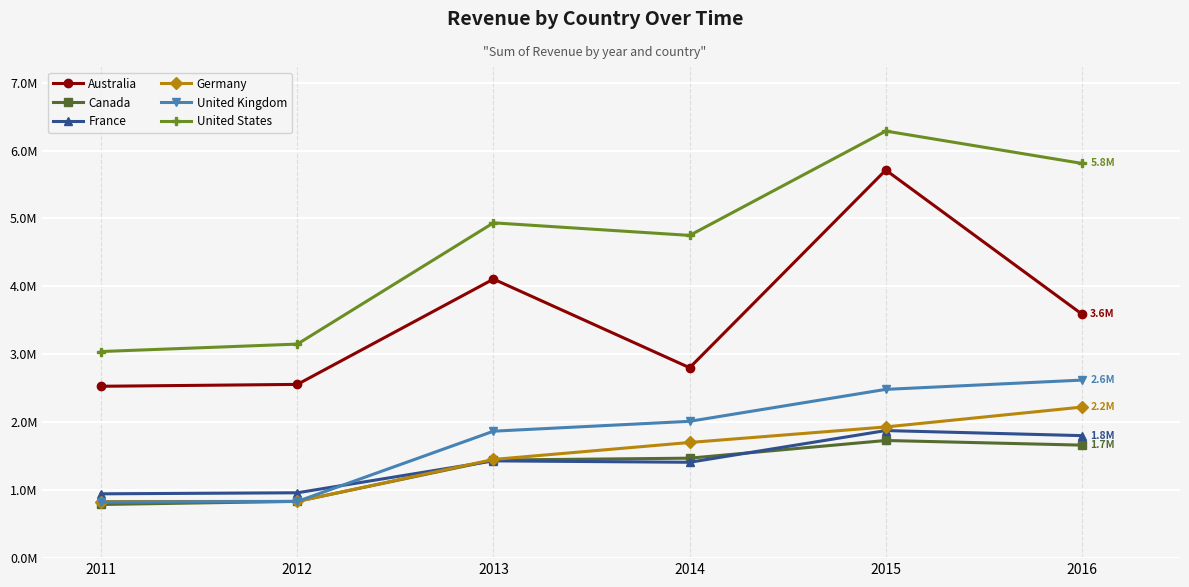

The Germany series shows 1402411 at 2011. True or false?

False